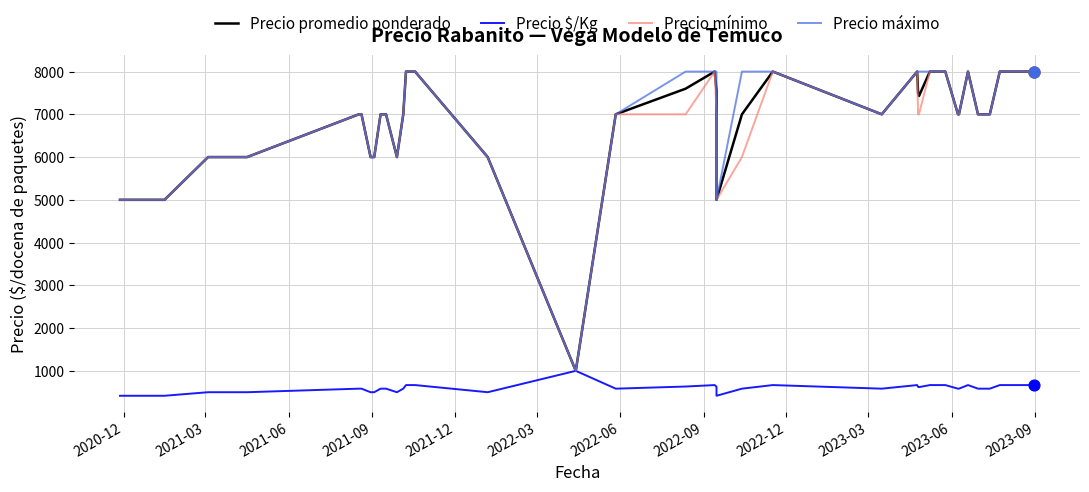

What are all the series names shown in the legend?

Precio promedio ponderado, Precio $/Kg, Precio mínimo, Precio máximo